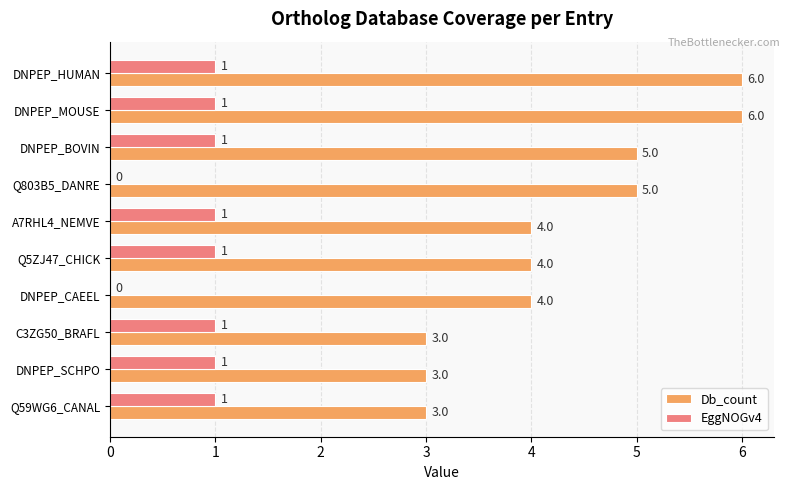

What is the sum of all EggNOGv4 values?

8